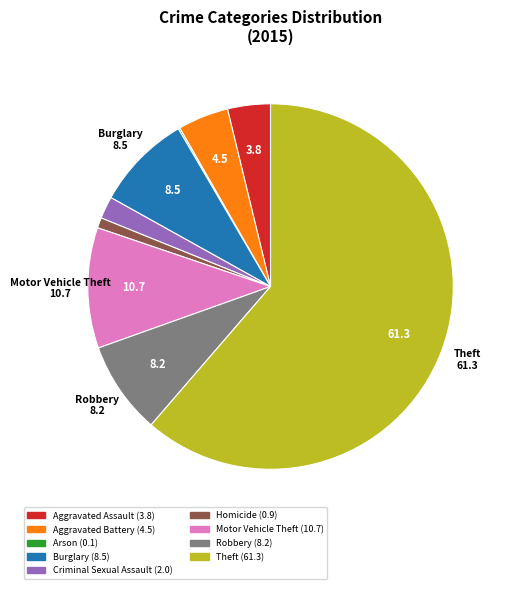

Is there any slice that represents more than half of the pie?

Yes